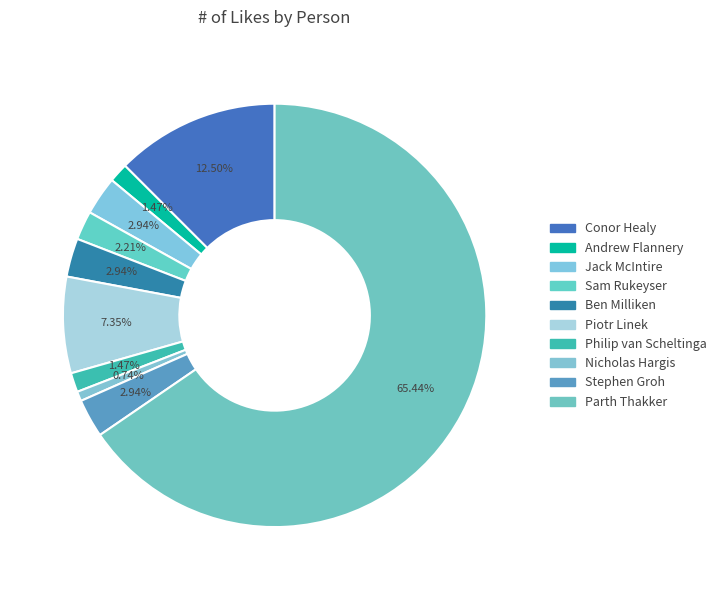

Count the number of slices in the pie.

10